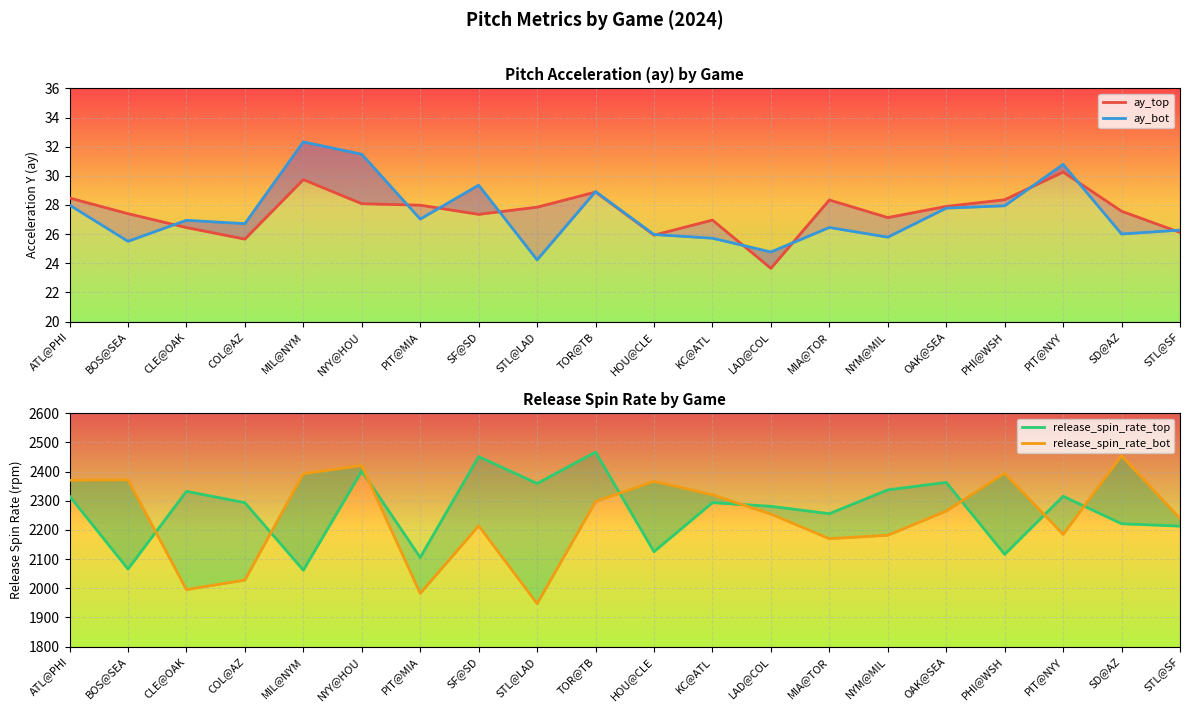

What position from the left is NYM@MIL?

15